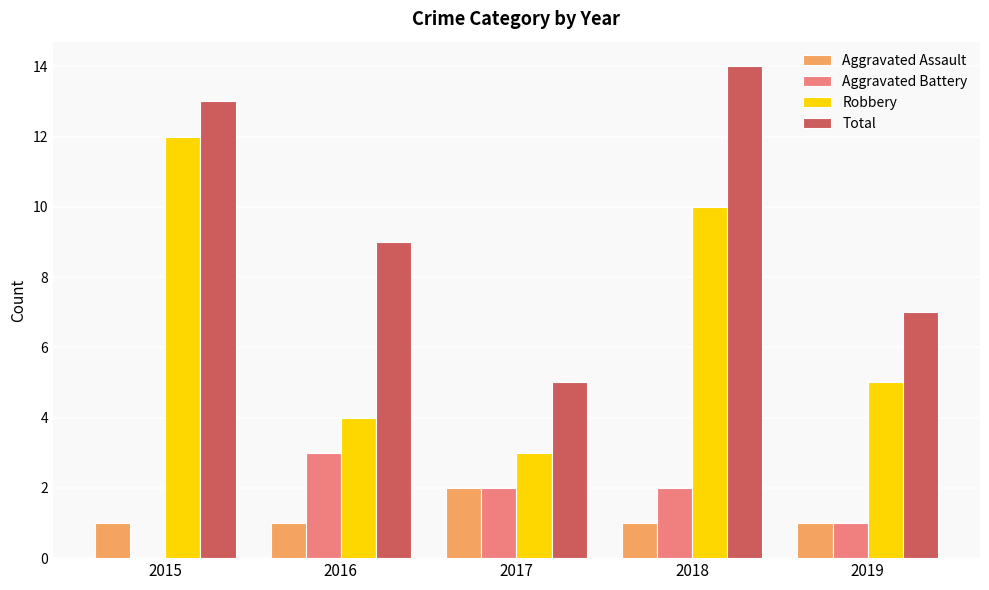

Is it true that Total equals 4 at 2016?

False